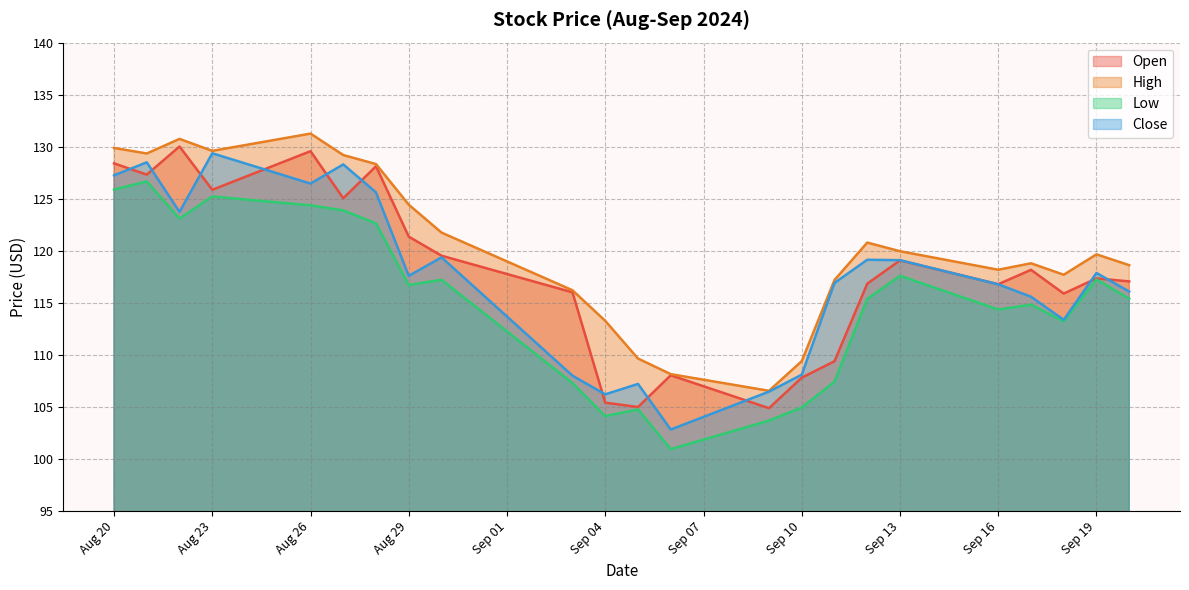

Between 2024-09-18 and 2024-08-30, which is larger?

2024-08-30